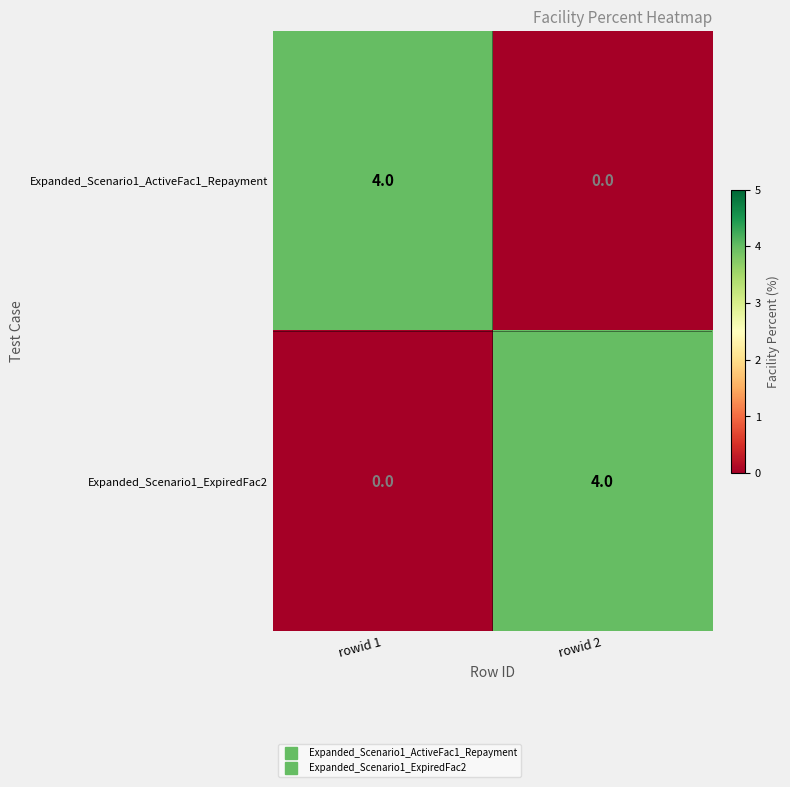

What is the maximum value for Expanded_Scenario1_ExpiredFac2?

4